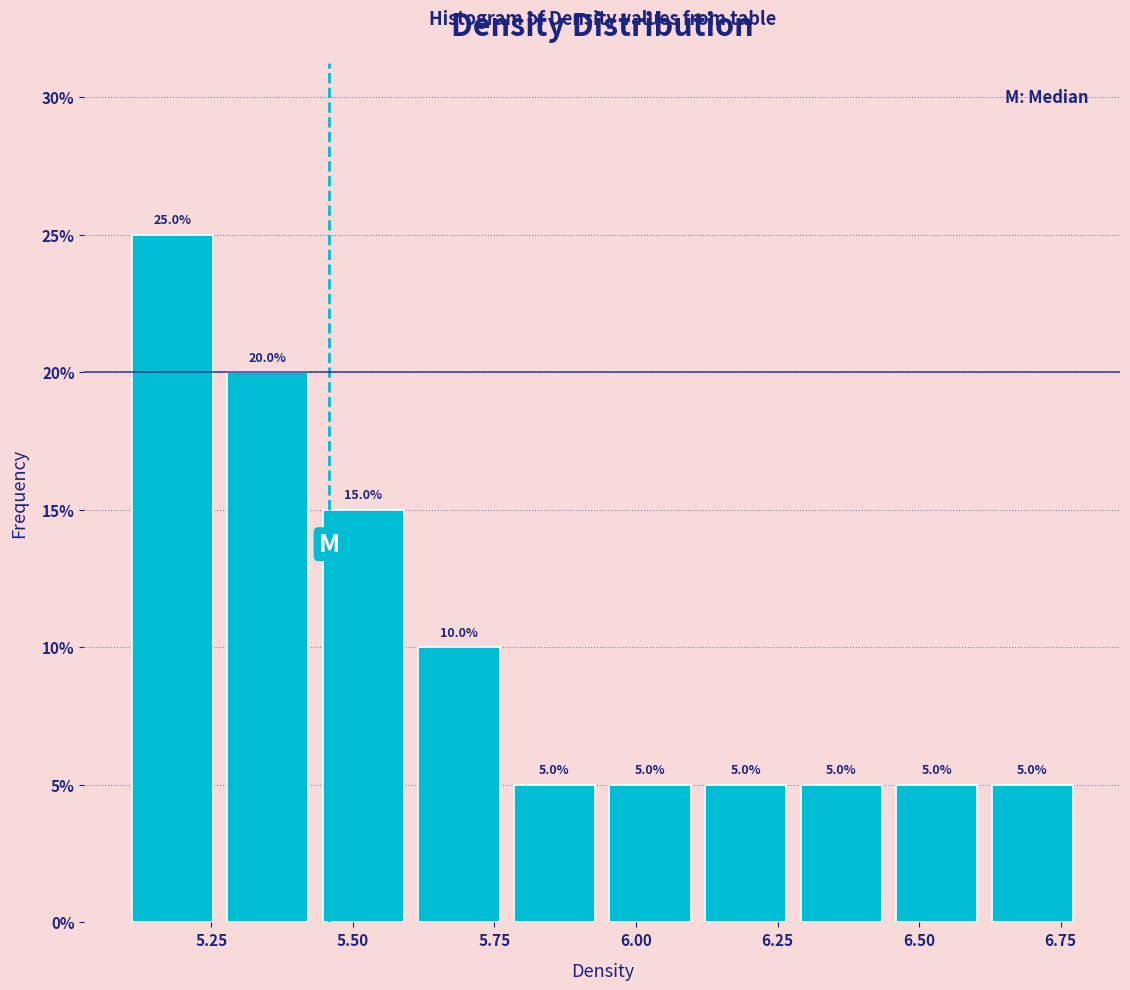

Around what value on the x-axis is the tallest bar? Give the approximate position of its centre, as read against the axis.

5.20